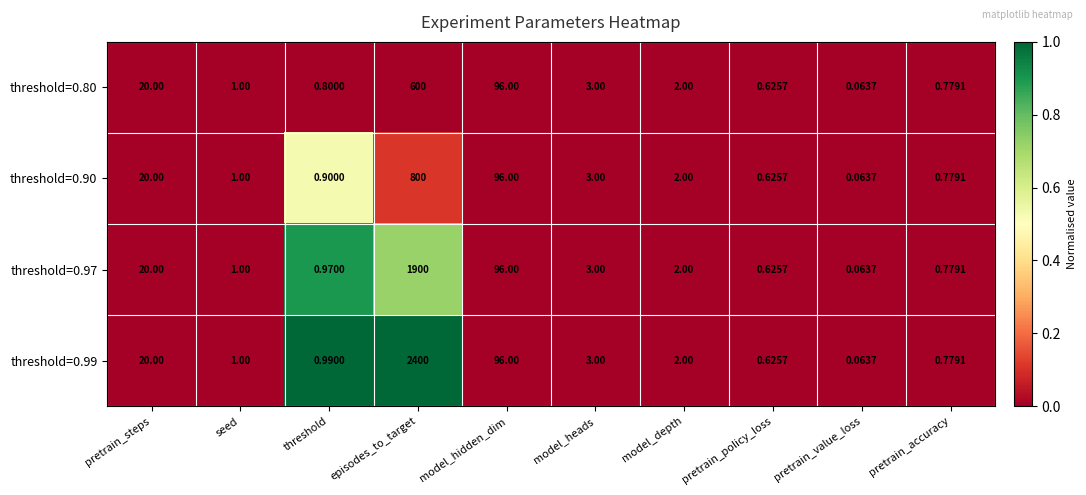

At which label is threshold=0.99 closest to 1200?

model_hidden_dim